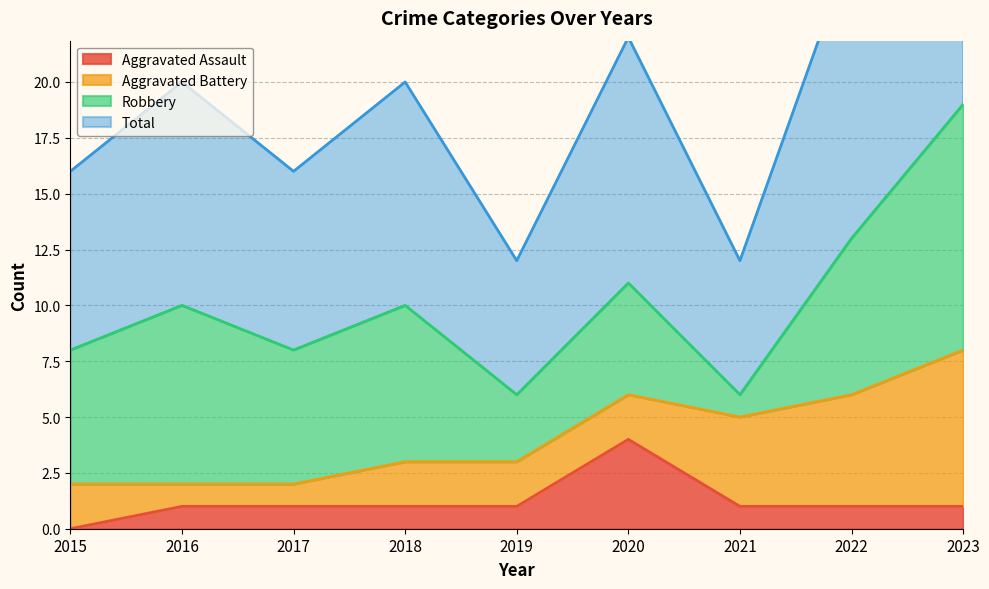

True or false: Aggravated Assault has a value of 1 at 2023.

True